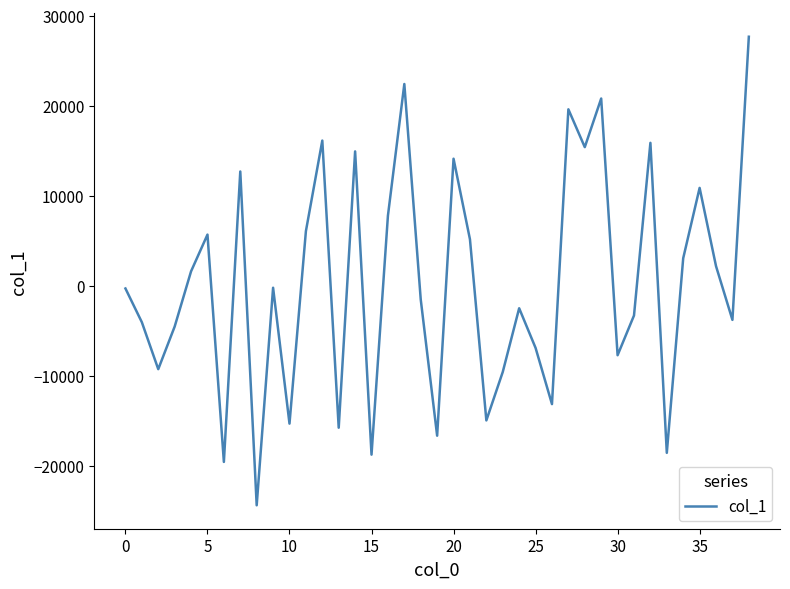

What is the maximum value shown in the chart?

27671.4